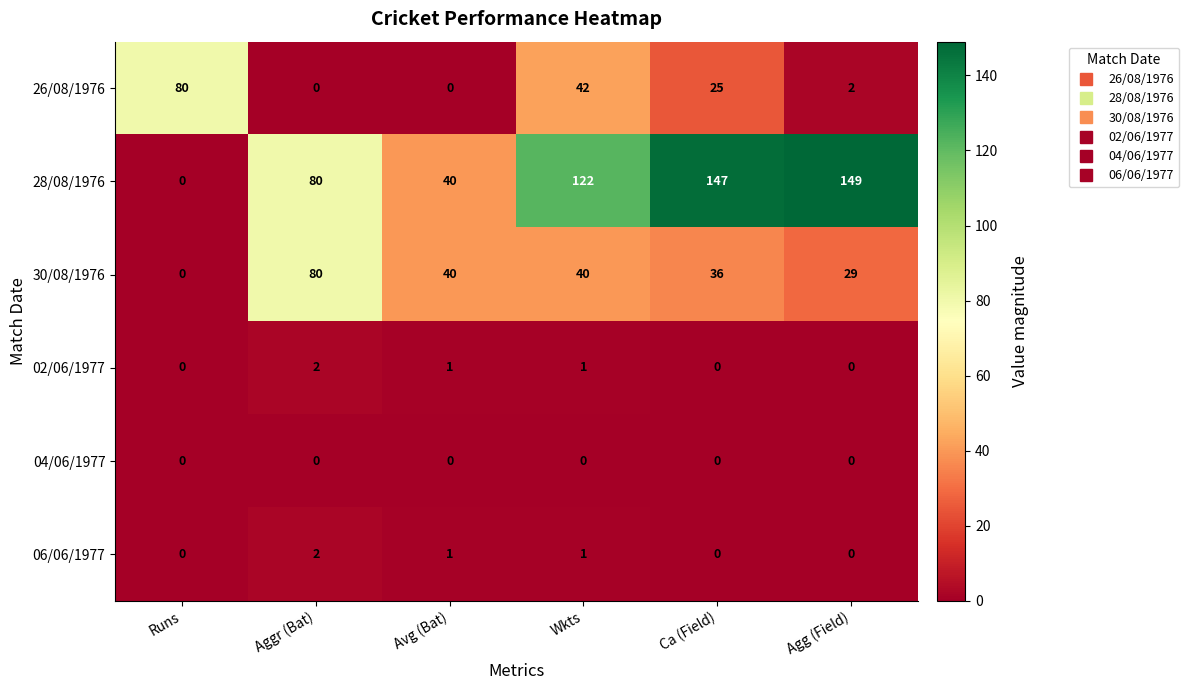

At which label does 30/08/1976 reach its minimum?

Runs